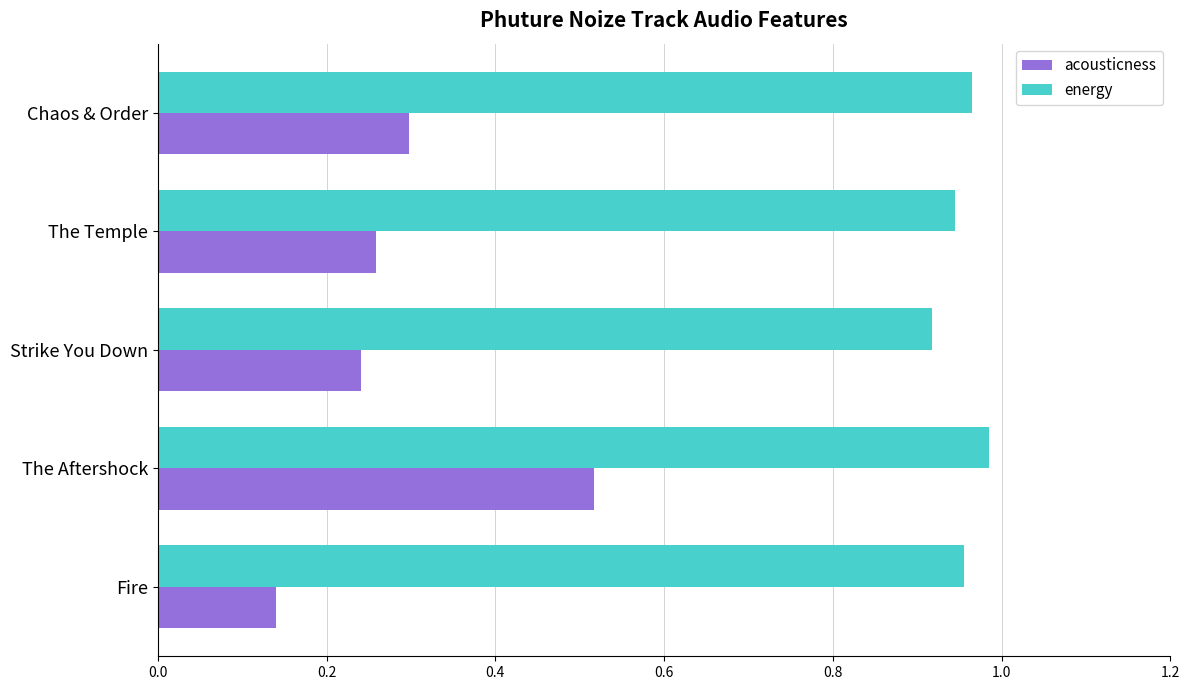

Which series has the largest total across all categories?

energy